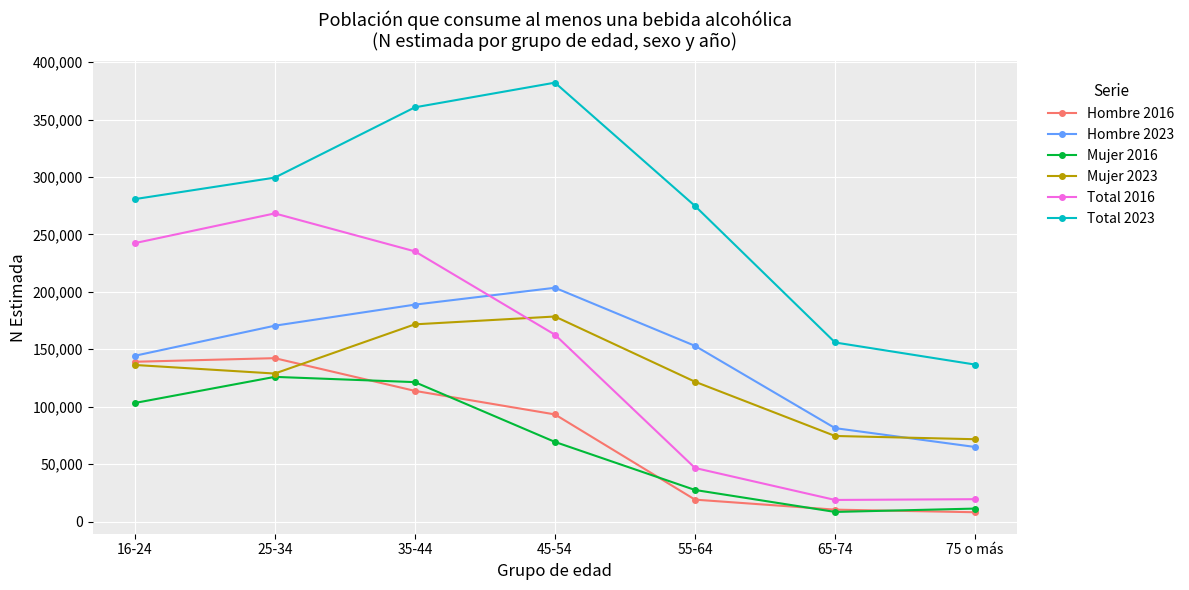

In Mujer 2016, how many points are lower than both neighbors (excluding endpoints)?

1